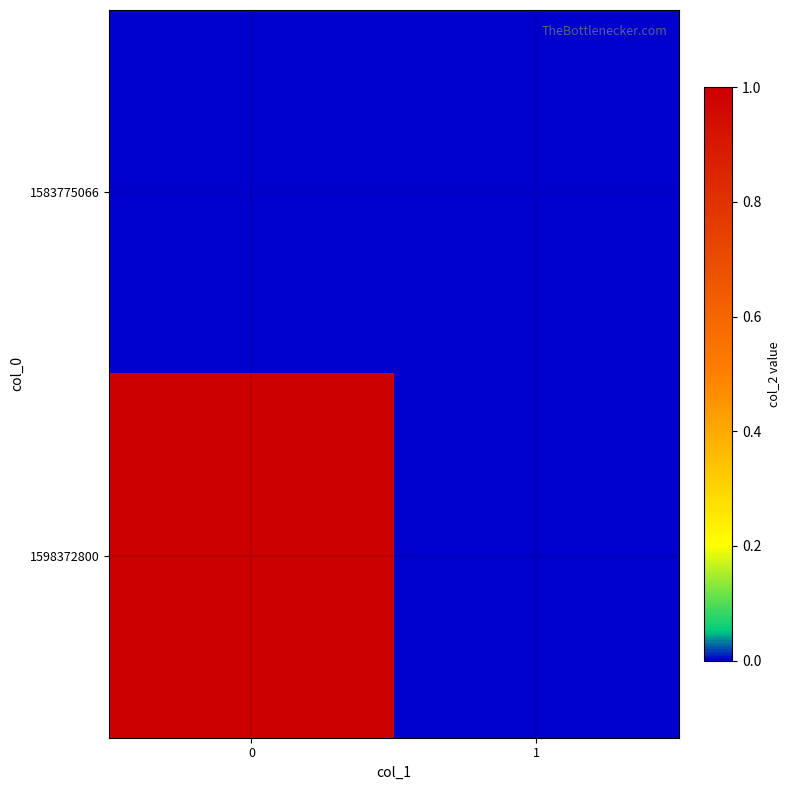

At how many categories does at least one series exceed 0?

1